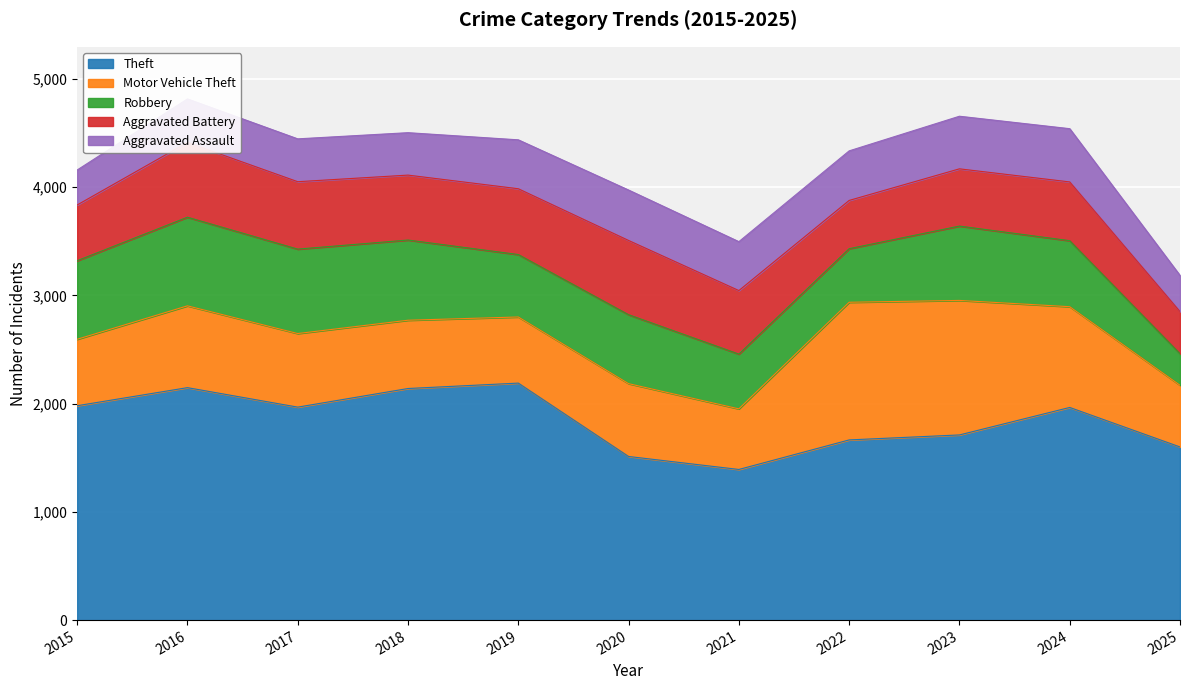

True or false: Aggravated Assault and Theft intersect in this chart.

False